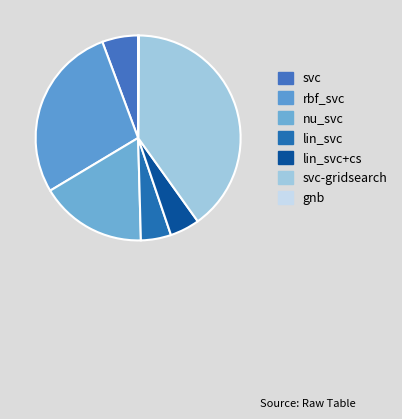

What percentage do nu_svc and lin_svc+cs together represent?

21.5%